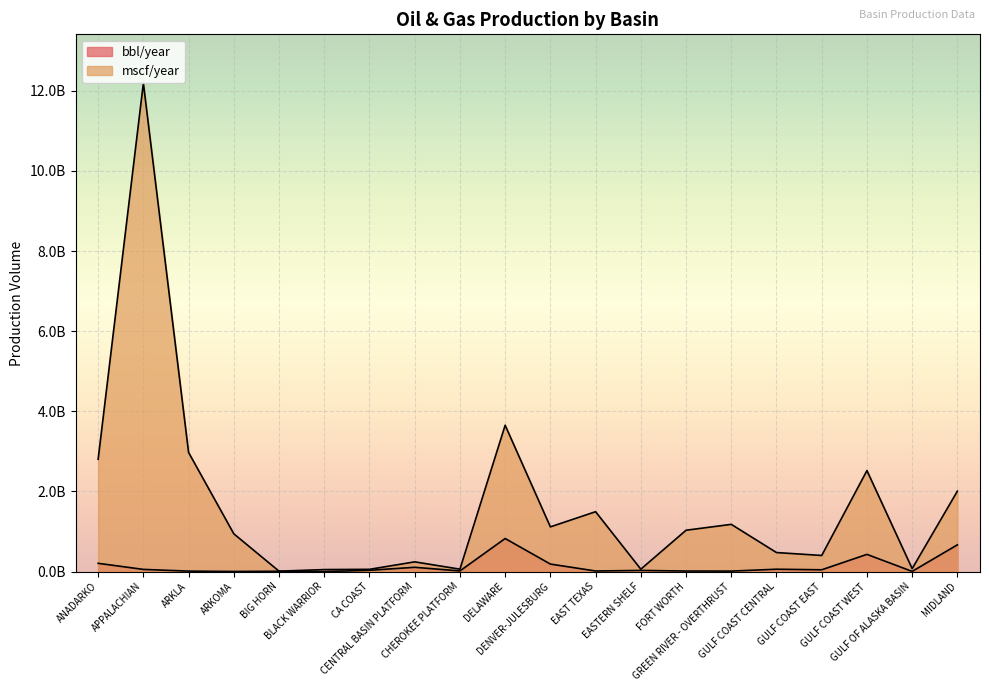

Is it true that mscf/year equals 3335705548 at MIDLAND?

False